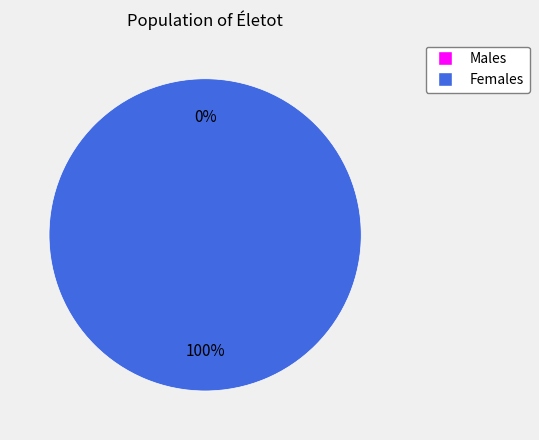

Is it true that 1 is 99% of the pie?

False